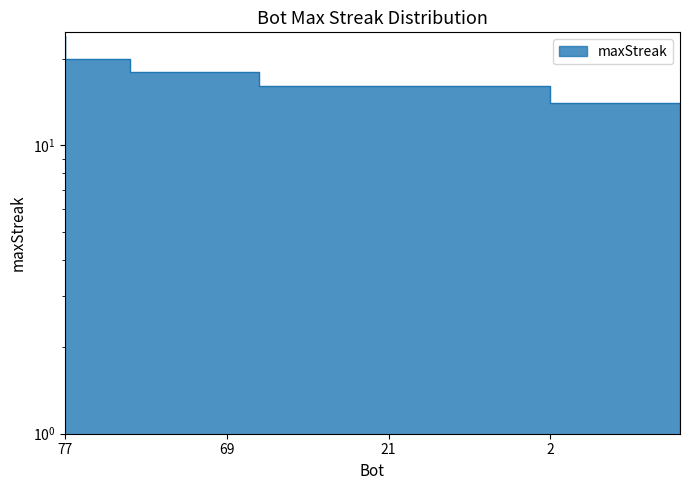

Reading right to left, what are all the values shown in this chart?

14	14	14	14	16	16	16	16	16	16	16	16	16	18	18	18	18	20	20	24